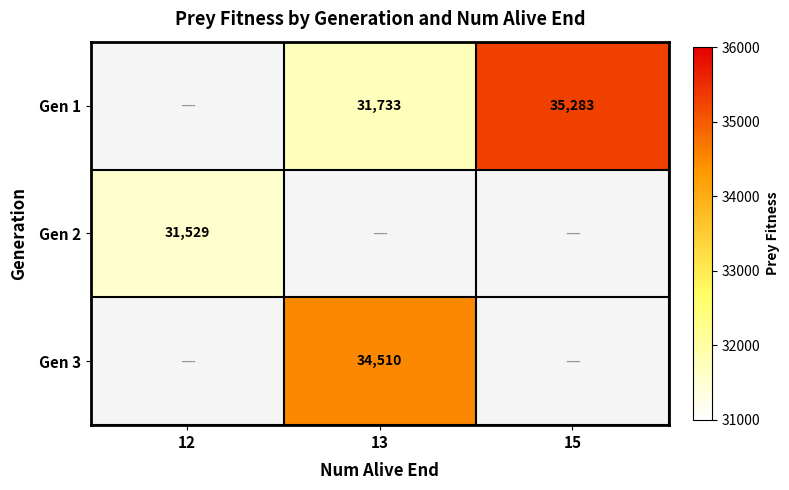

What is the smallest value displayed?

31529.0